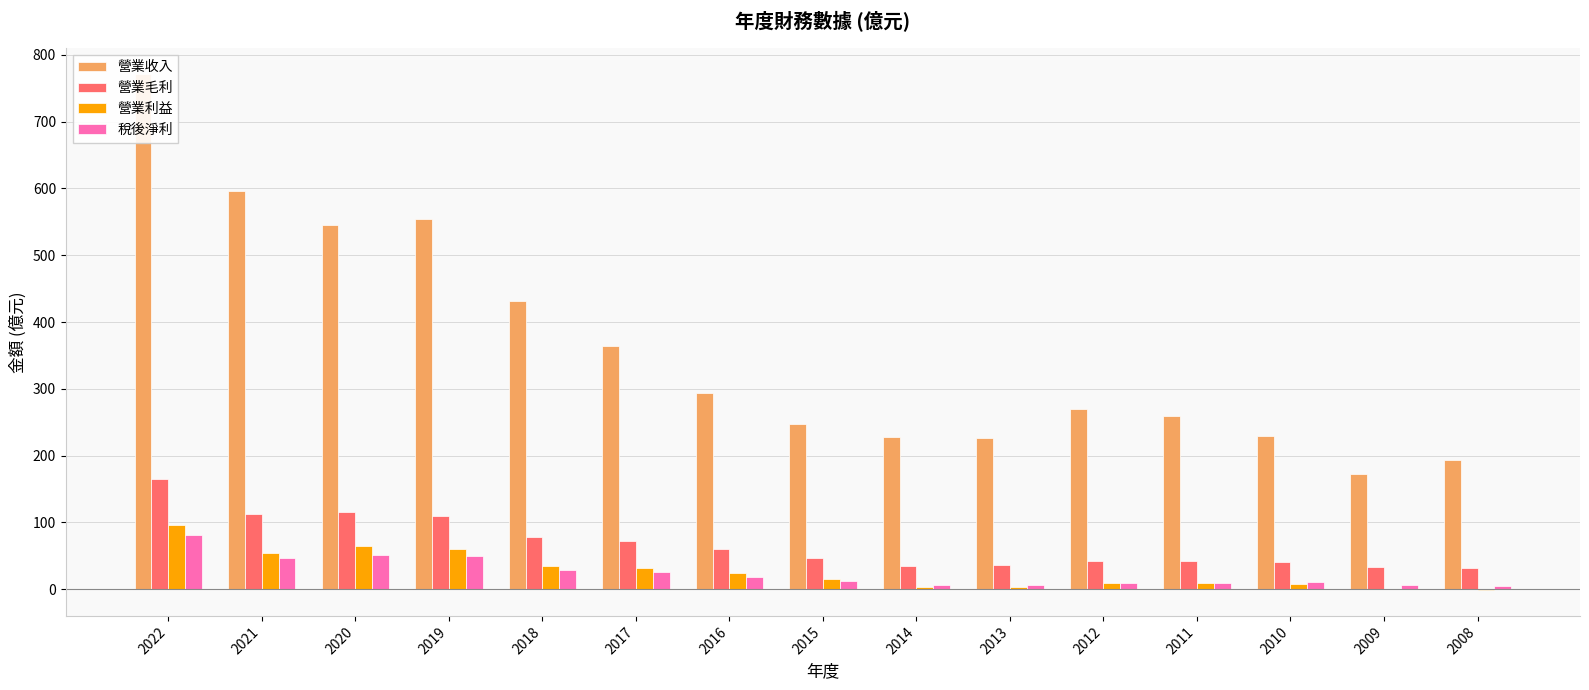

What is the maximum value for 營業毛利?

165.0